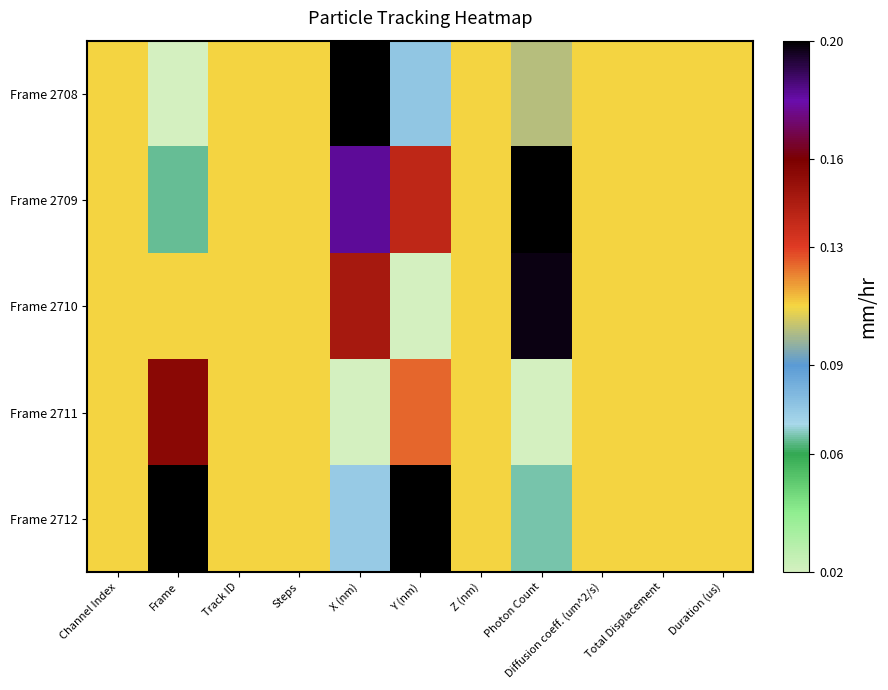

Count the number of data series in this chart.

5